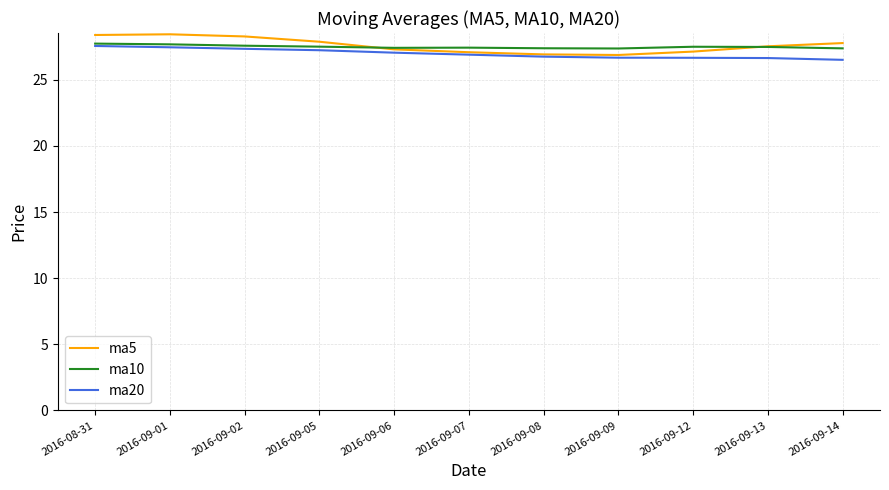

What is the spread (max minus min) of values at 2016-09-02?

0.9